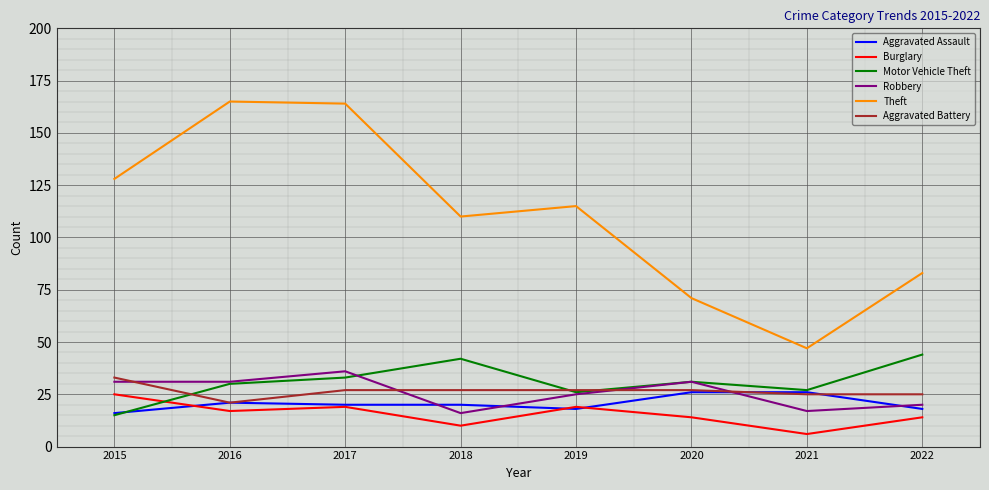

Is it true that Aggravated Battery equals 9 at 2018?

False